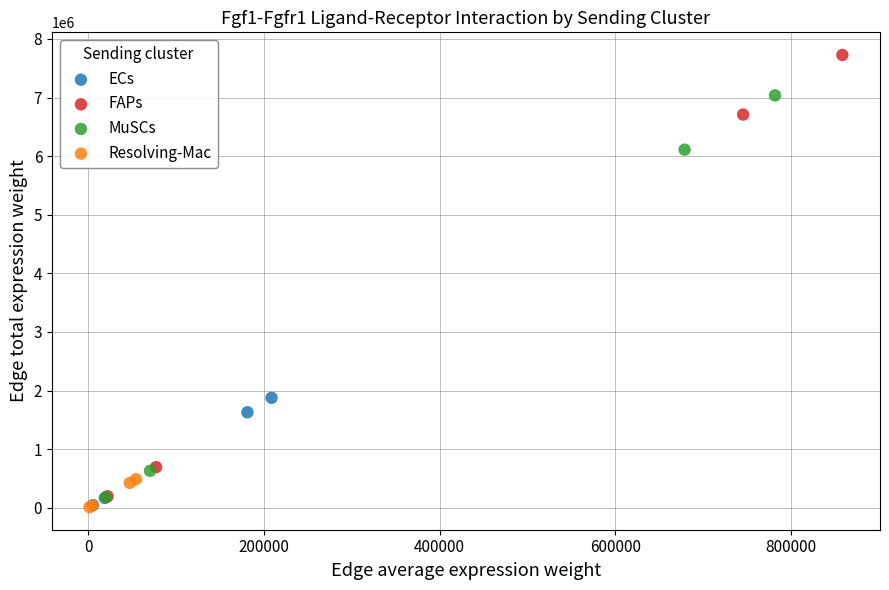

What are all the series names shown in the legend?

ECs, FAPs, MuSCs, Resolving-Mac